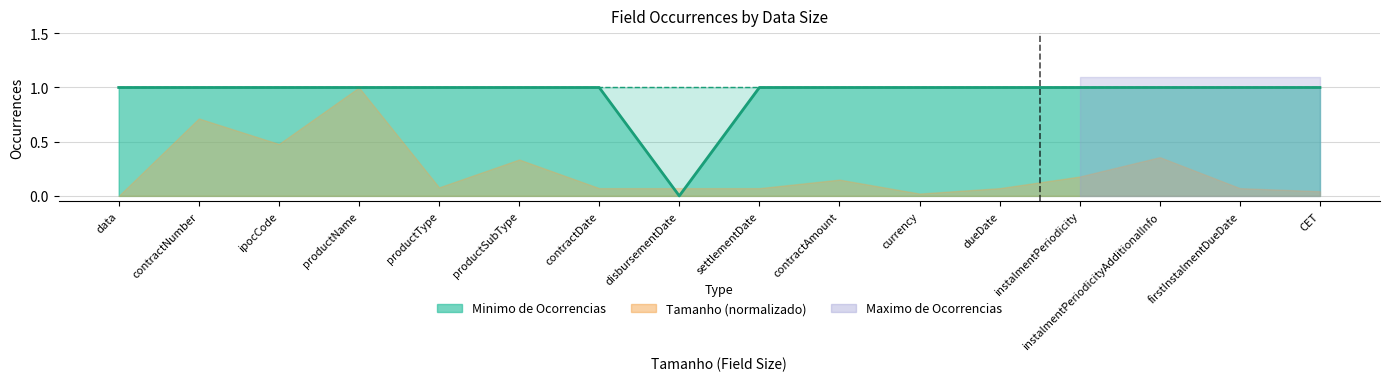

Reading left to right, extract all data points from this chart.

1	1	1	1	1	1	1	0	1	1	1	1	1	1	1	1